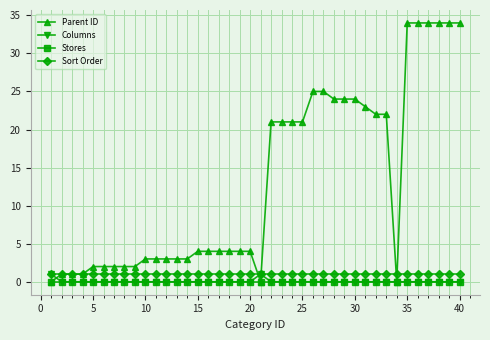

What is the maximum value shown in the chart?

34